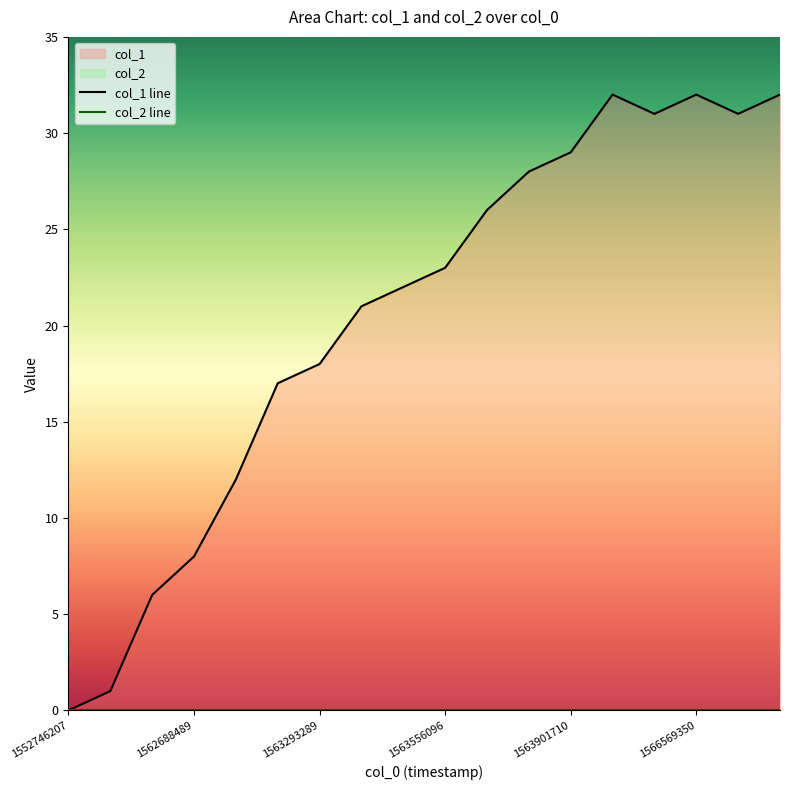

True or false: the data shows 32 at 1567202981.

True